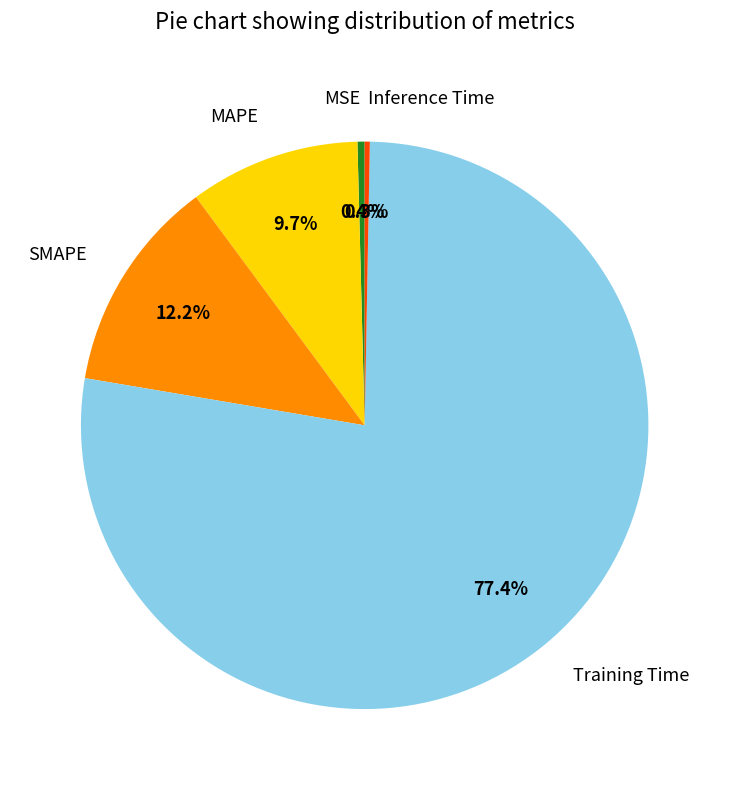

True or false: MSE accounts for 0% of the total.

True